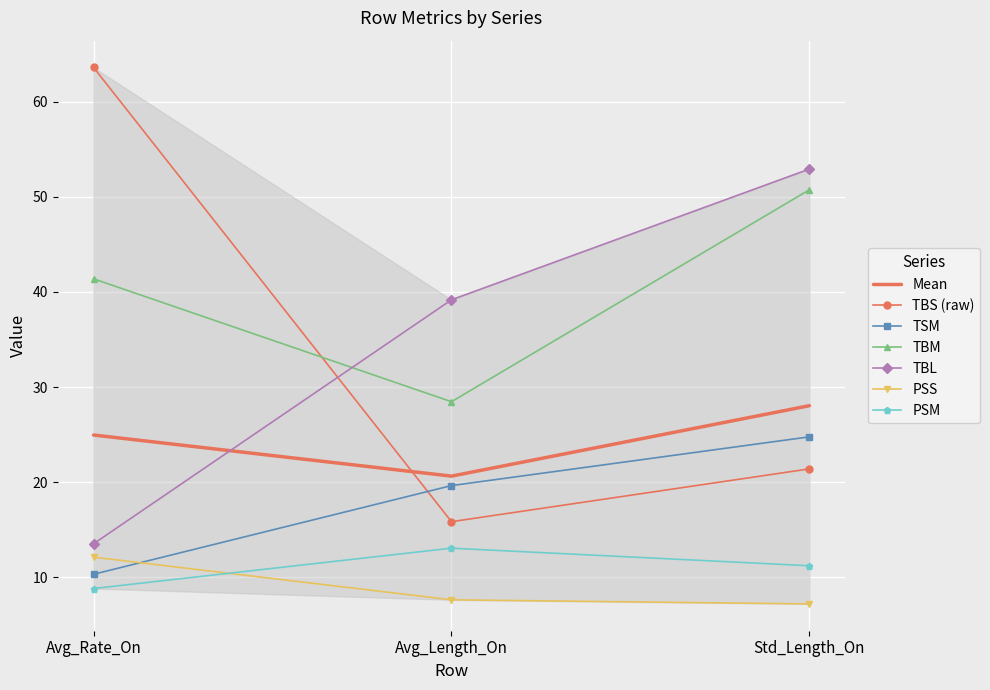

What is the total value across all series at Avg_Length_On?

123.7